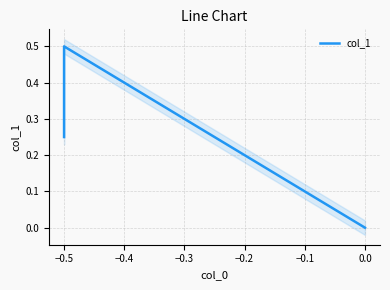

How many categories are shown in the chart?

3